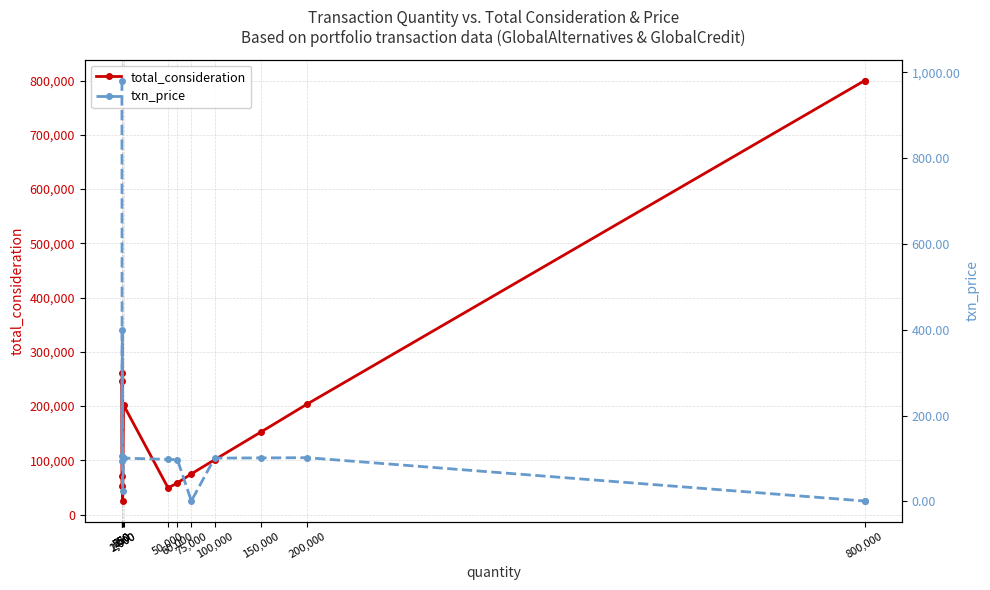

Where is the first local minimum for total_consideration?

500